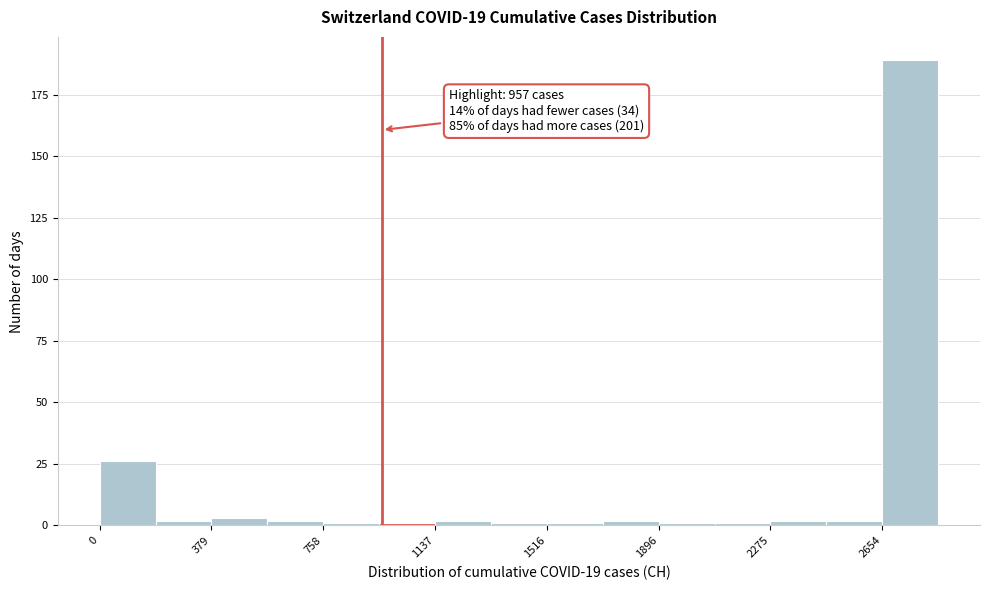

Read against the x-axis, roughly where is the centre of the tallest bar?

2750